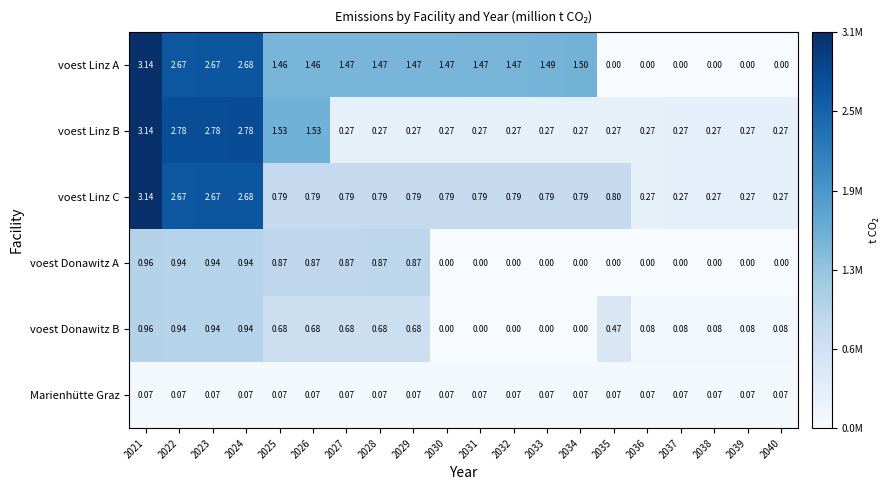

Which series has the largest total across all categories?

voest Linz A